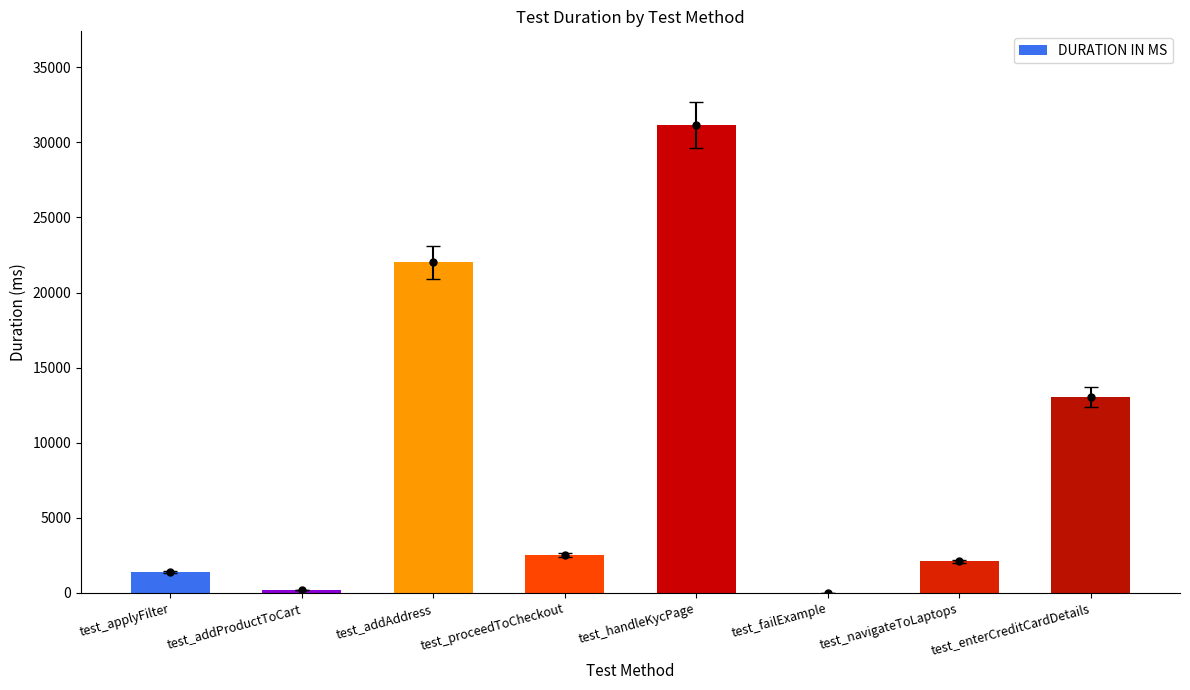

Rank the categories by value from lowest to highest.

test_failExample, test_addProductToCart, test_applyFilter, test_navigateToLaptops, test_proceedToCheckout, test_enterCreditCardDetails, test_addAddress, test_handleKycPage